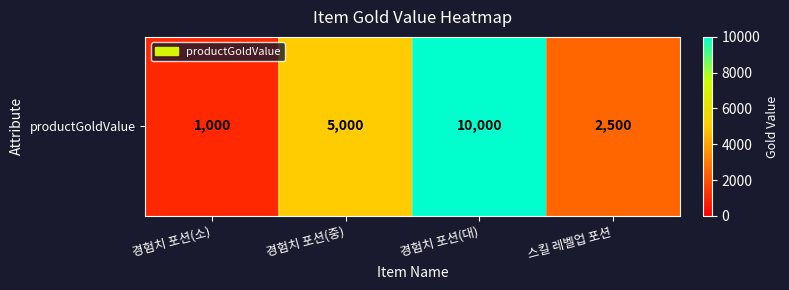

What value does the data have at 경험치 포션(소)?

1000